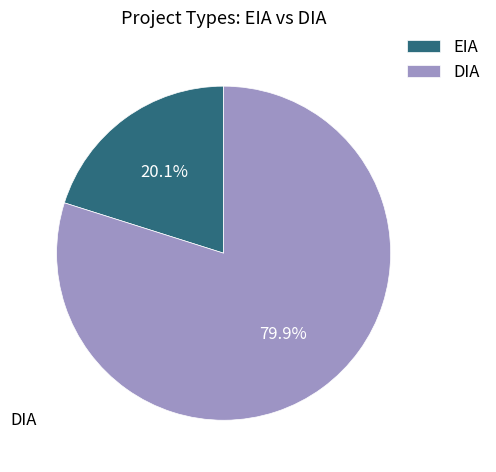

How many segments does this pie chart have?

2